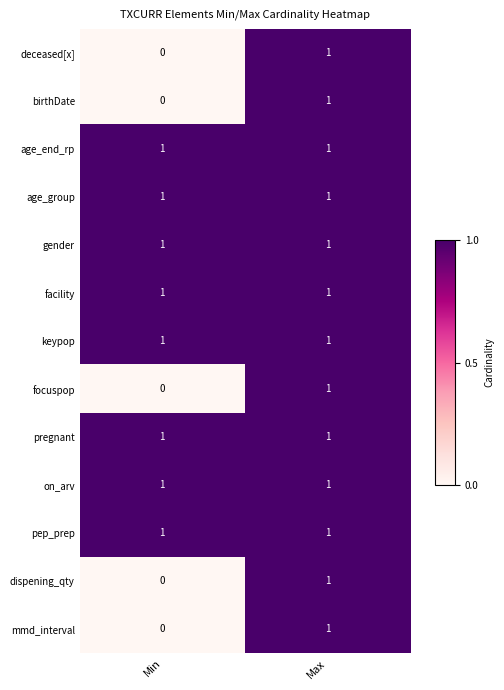

Reading right to left, list all the values displayed in this chart.

deceased[x]: 1	0
birthDate: 1	0
age_end_rp: 1	1
age_group: 1	1
gender: 1	1
facility: 1	1
keypop: 1	1
focuspop: 1	0
pregnant: 1	1
on_arv: 1	1
pep_prep: 1	1
dispening_qty: 1	0
mmd_interval: 1	0